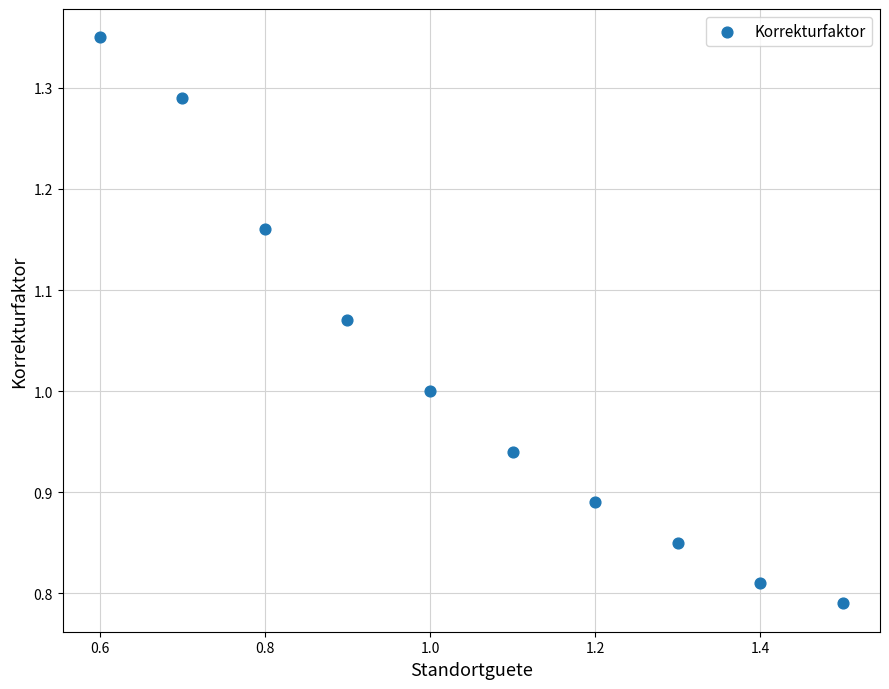

What is the average Y value?

1.0